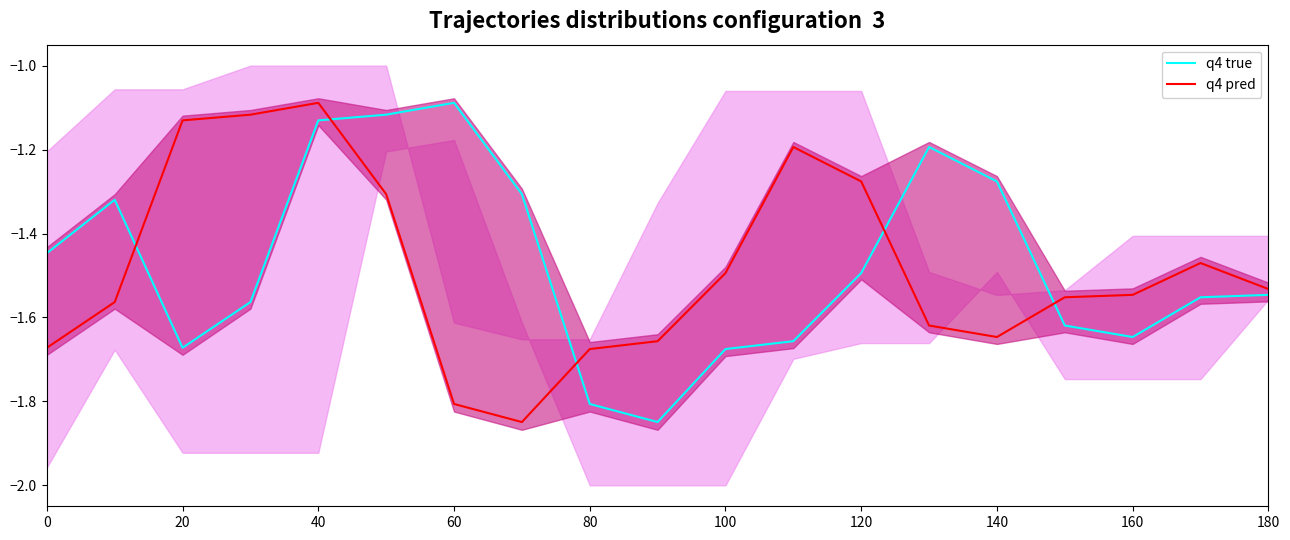

After their last crossing, which series has the higher values: q4 pred or q4 true?

q4 pred